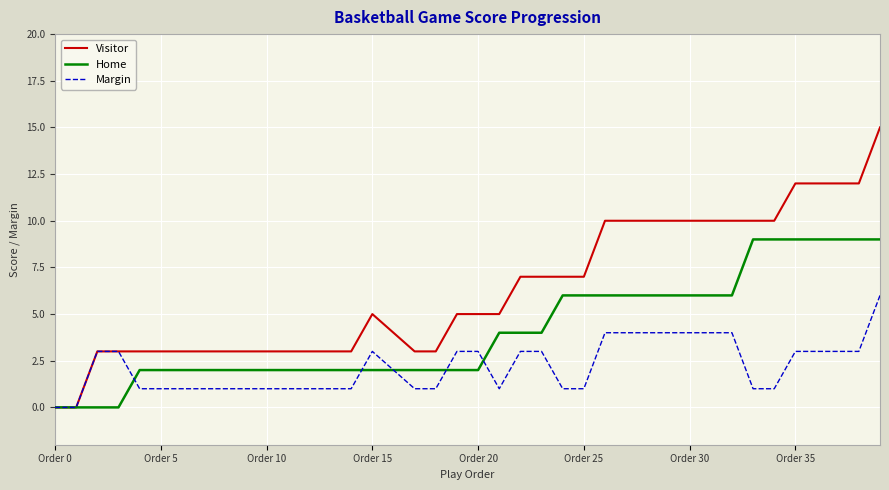

What is the greatest value displayed?

15